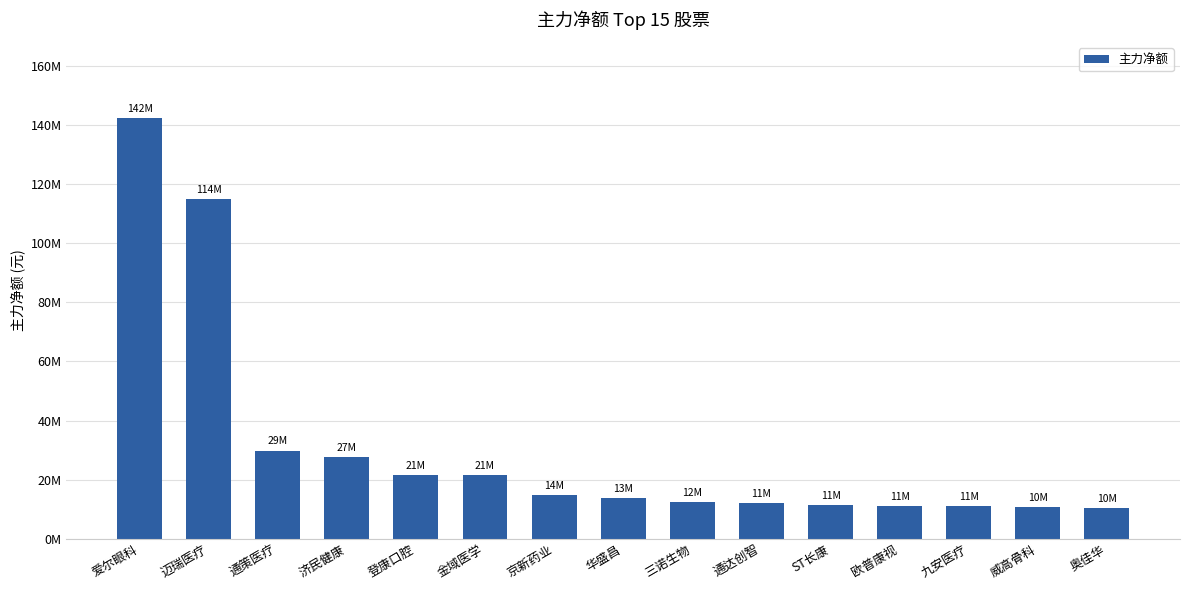

What is the sum of the values at 华盛昌 and 三诺生物?

26249929